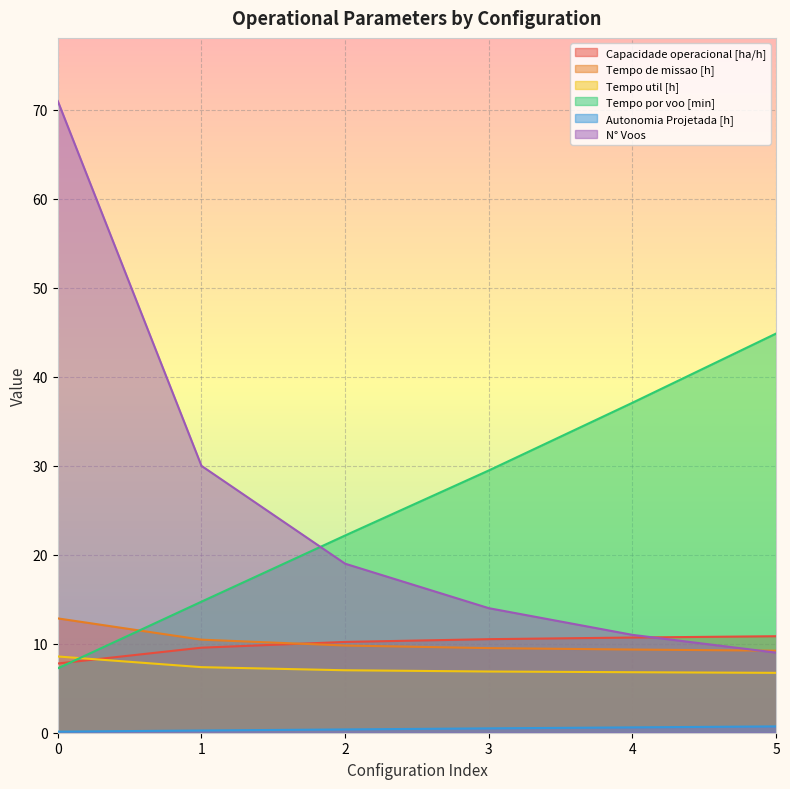

Where does the Capacidade operacional [ha/h] series first go above 10?

2